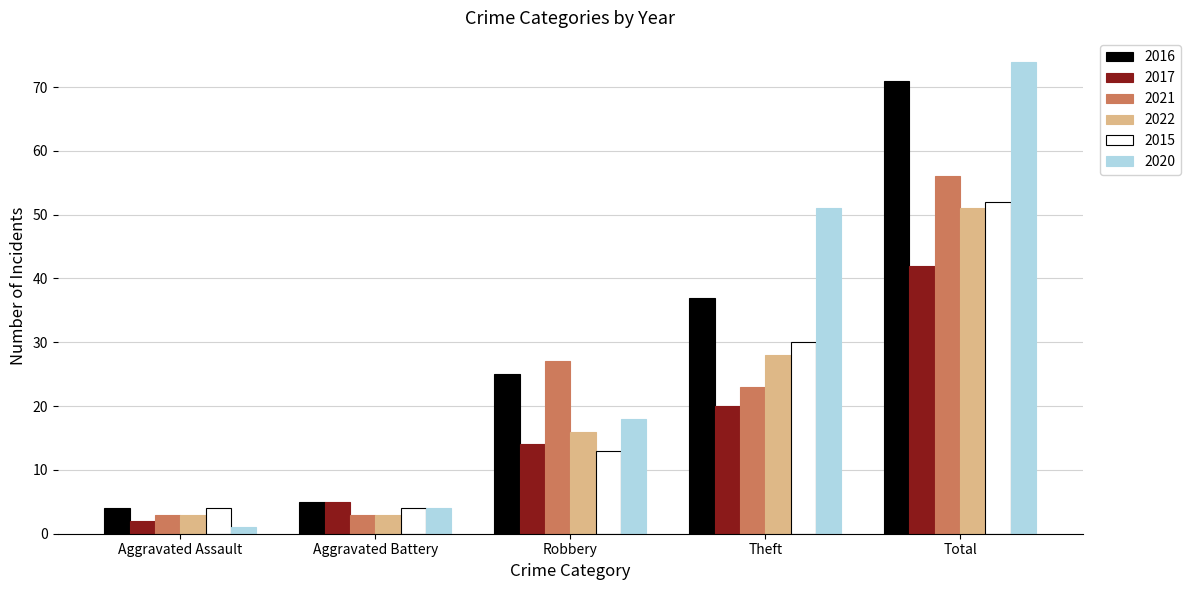

What is the difference between the maximum and minimum values in the 2020 series?

73